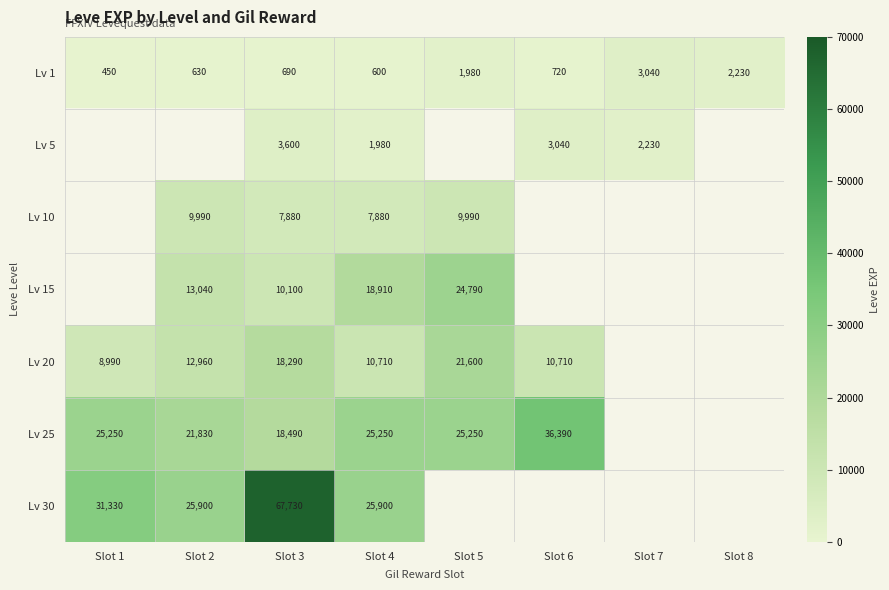

The value of Lv 5 at Slot 4 is 3429. True or false?

False